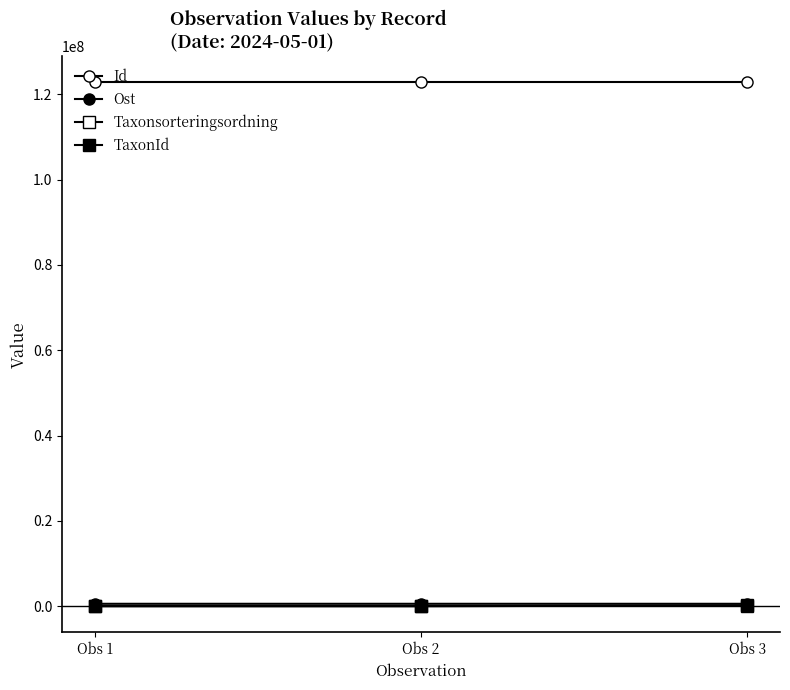

Where is TaxonId nearest to the value 113909?

Obs 1